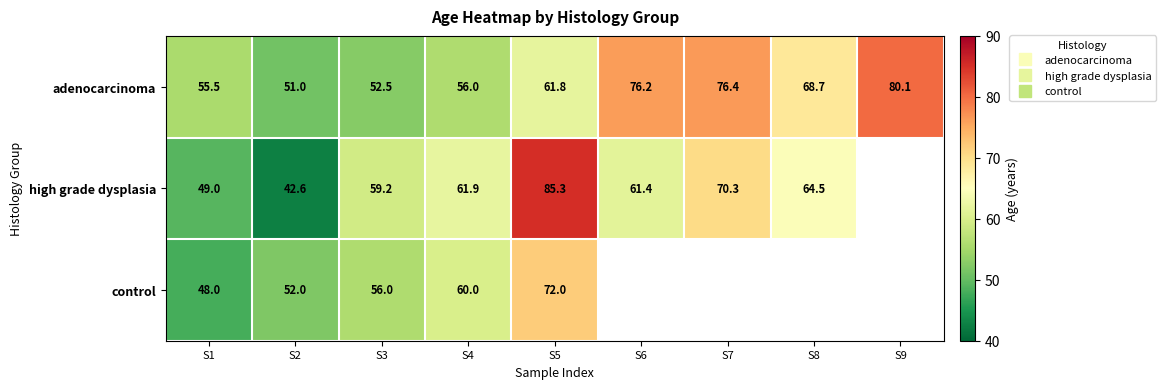

The value of high grade dysplasia at S7 is 42.8. True or false?

False